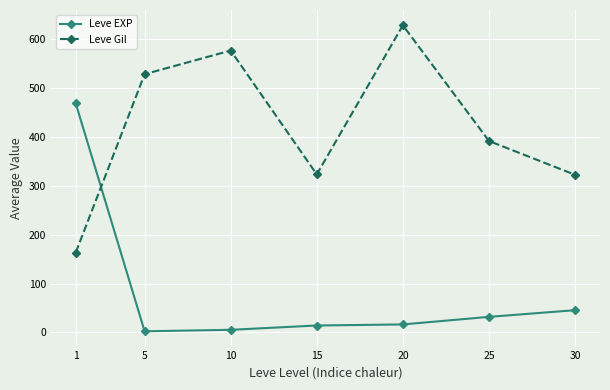

What is the value of the Leve EXP point at the 7th from the left?

45.5